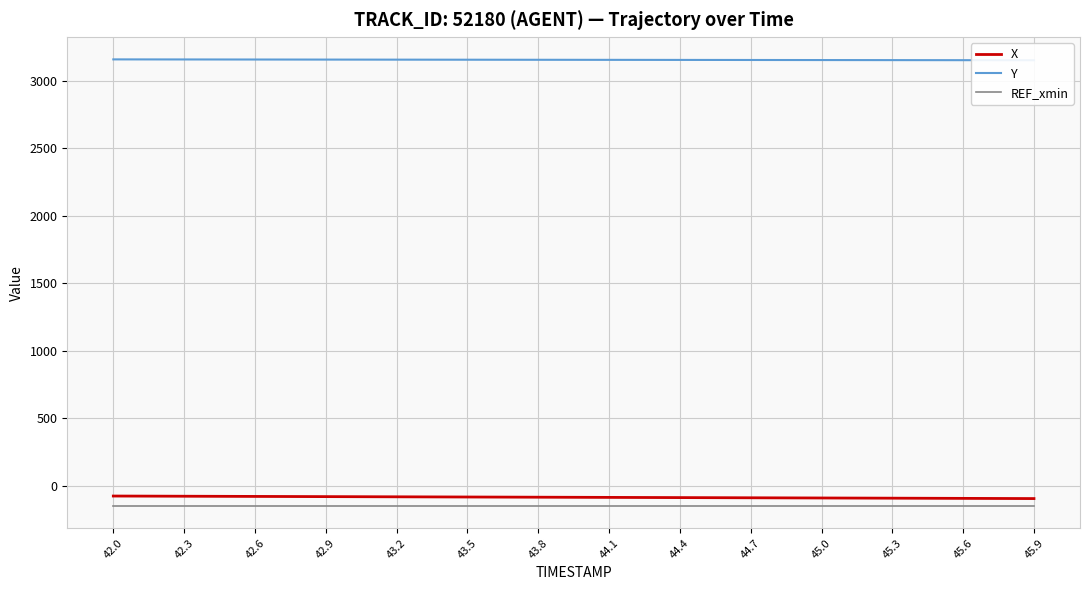

What is the minimum value for X?

-96.0